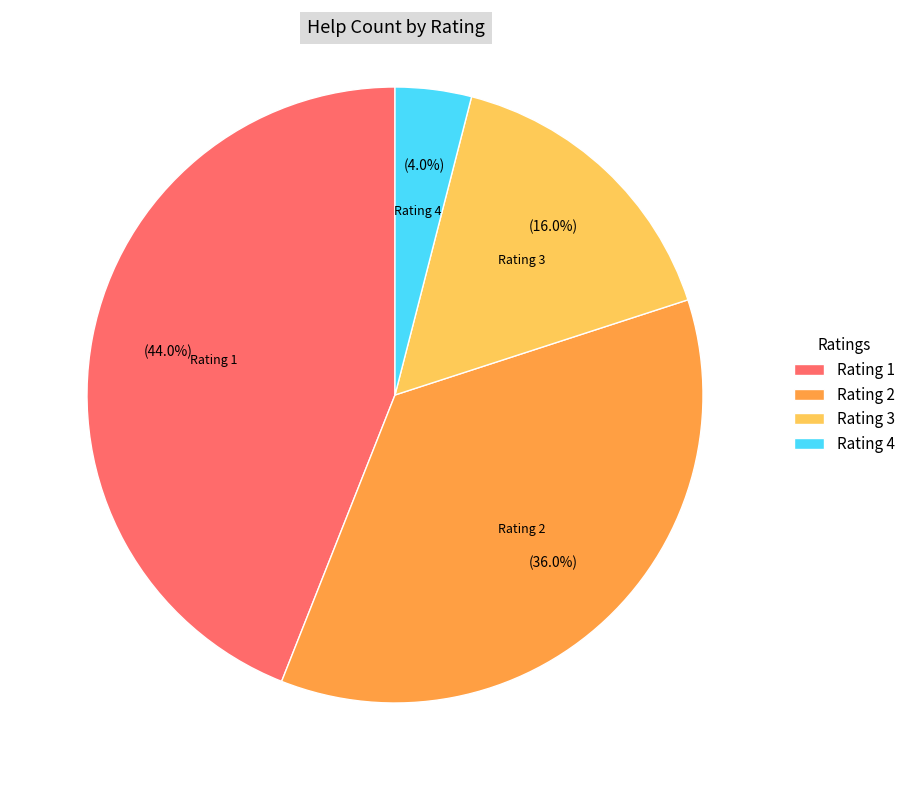

Does any single category account for the majority?

No